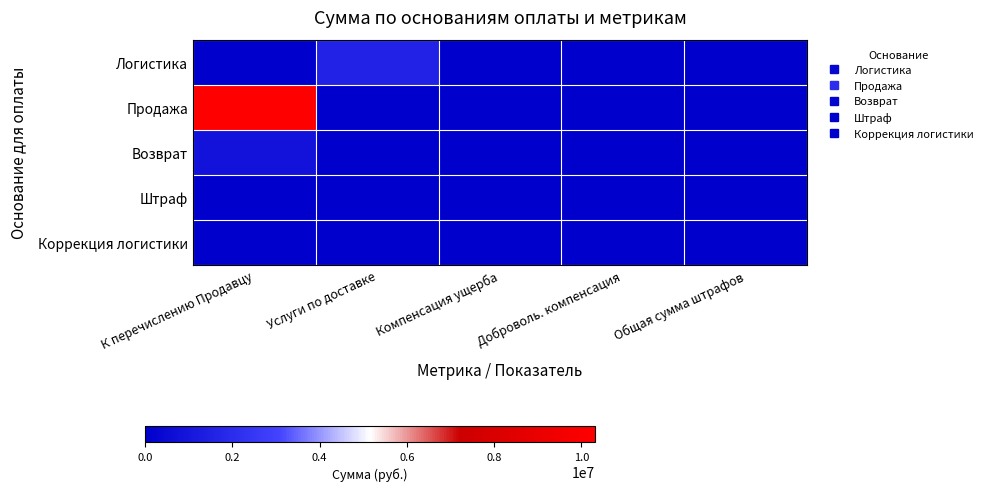

How many distinct data groups are displayed?

5